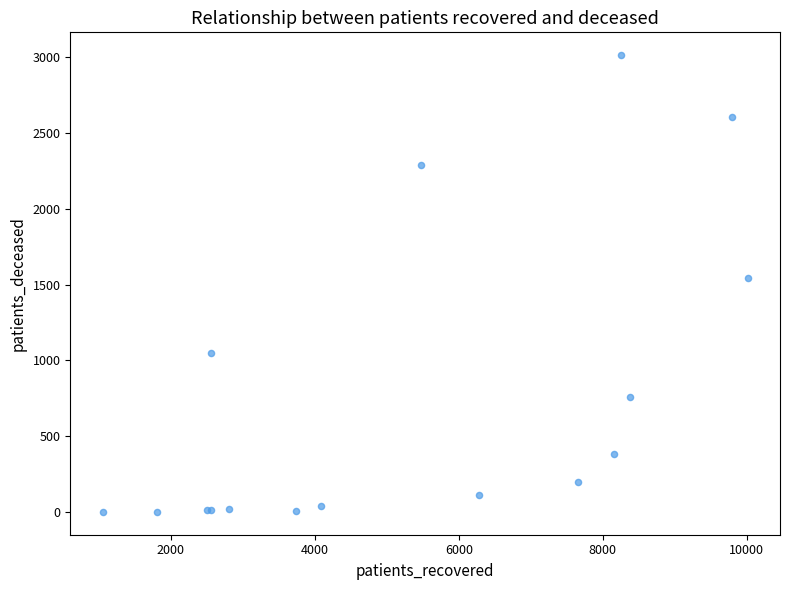

What Y value in the scatter plot is closest to 1506?

1542